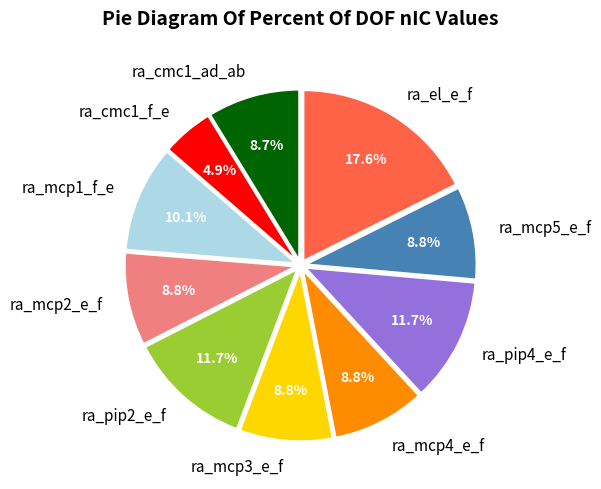

Is ra_mcp5_e_f the majority of the pie?

No